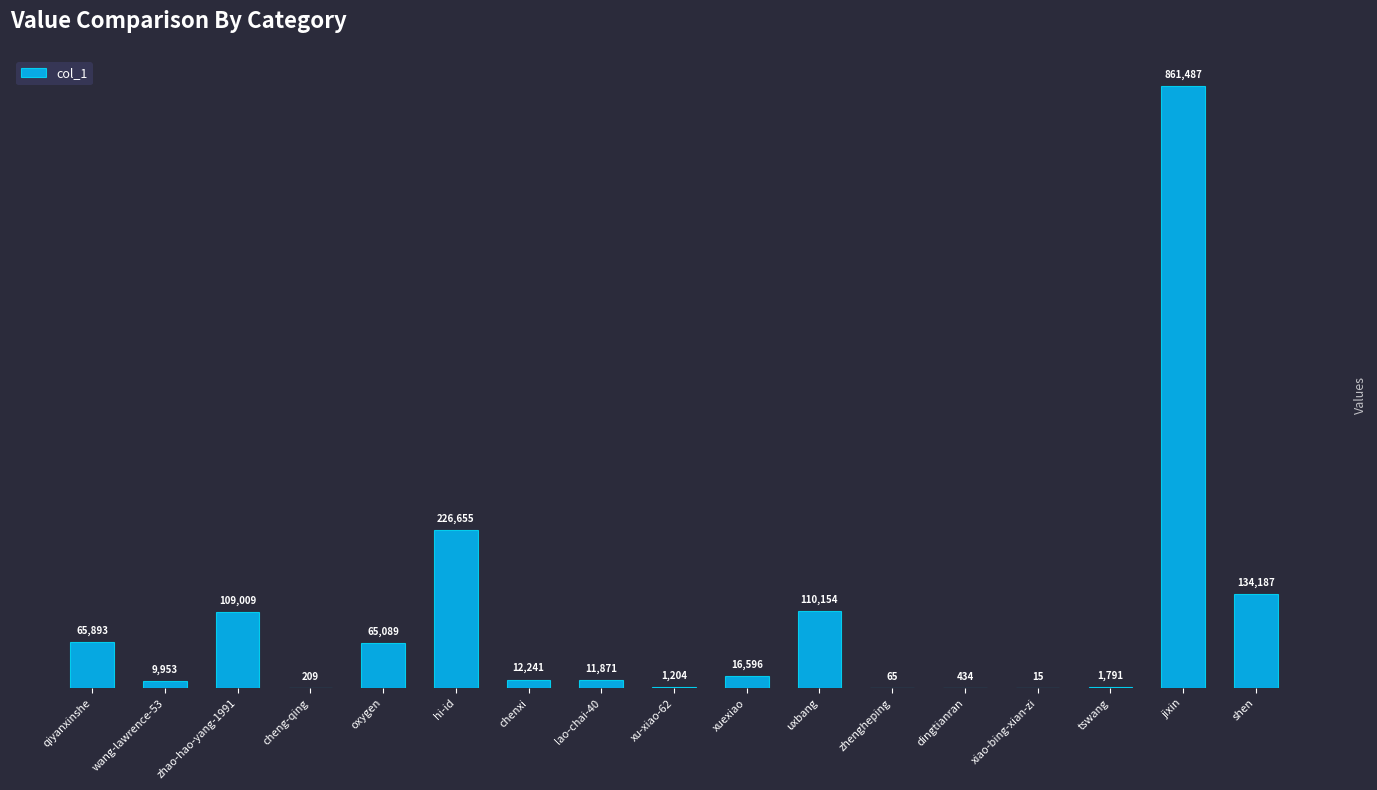

Is it true that the value at hi-id is 226655?

True